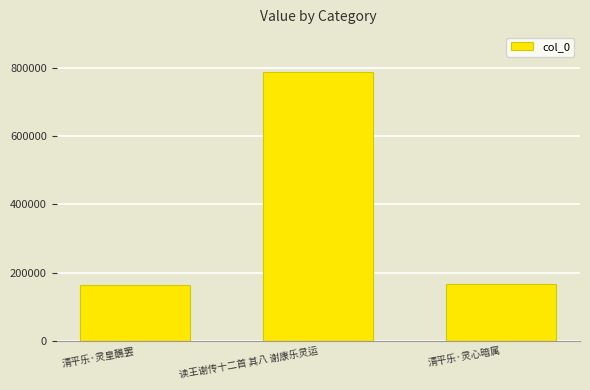

The chart shows a value of 786750 at 读王谢传十二首 其八 谢康乐灵运. True or false?

True